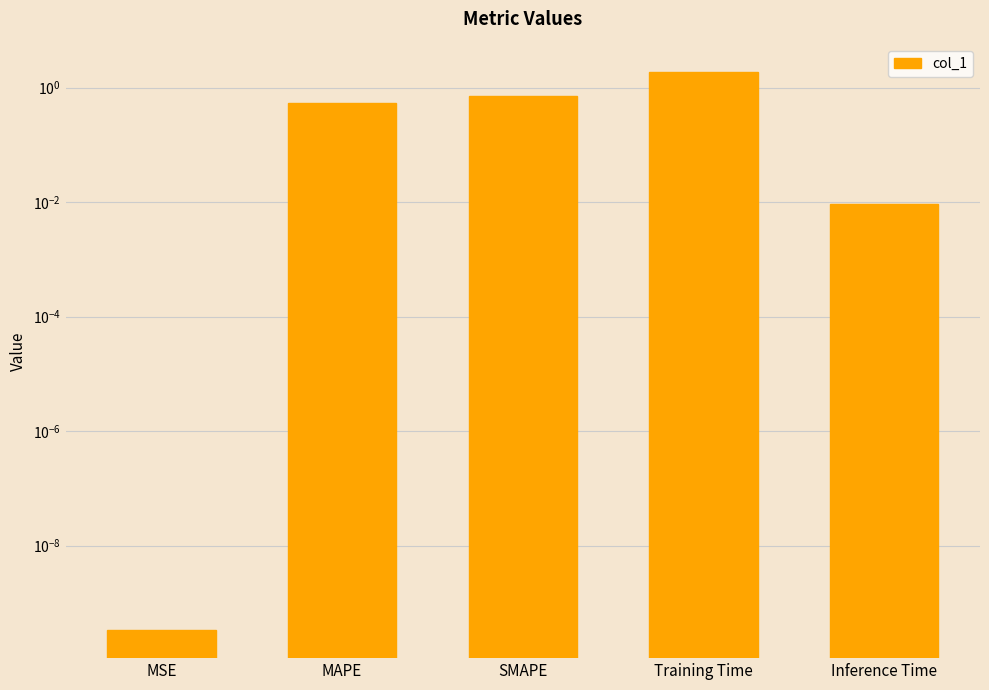

Rank the categories by value from highest to lowest.

Training Time, SMAPE, MAPE, Inference Time, MSE